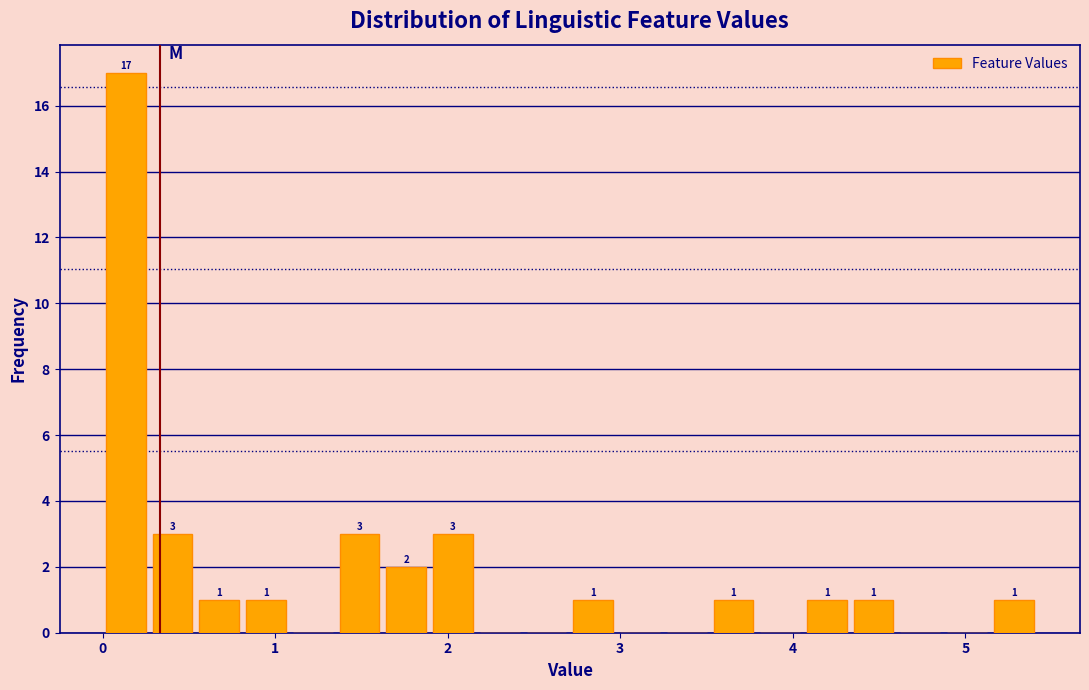

Read against the x-axis, roughly where is the centre of the tallest bar?

0.1